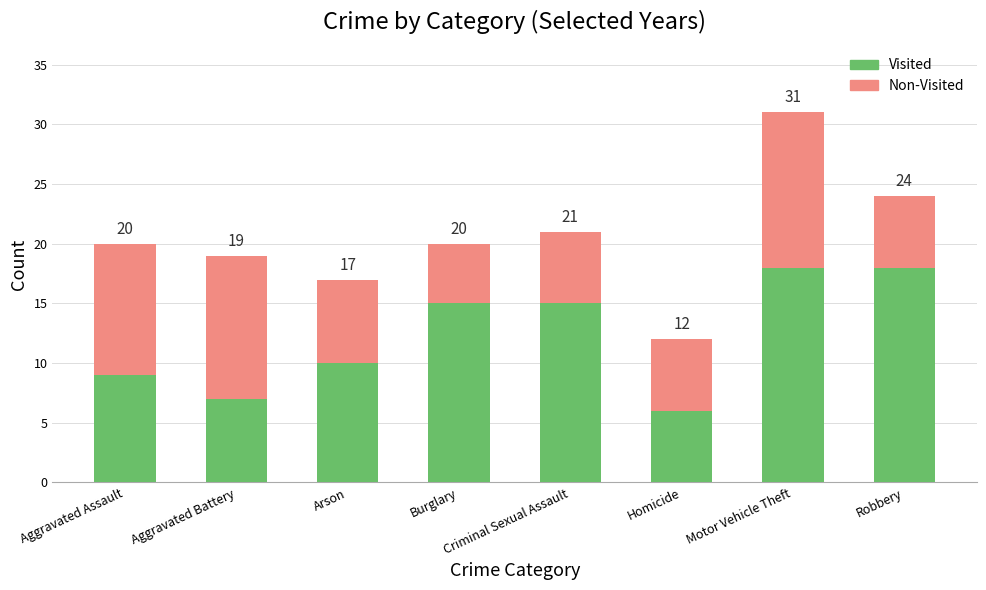

Are the bars grouped side by side (vs. stacked)?

No